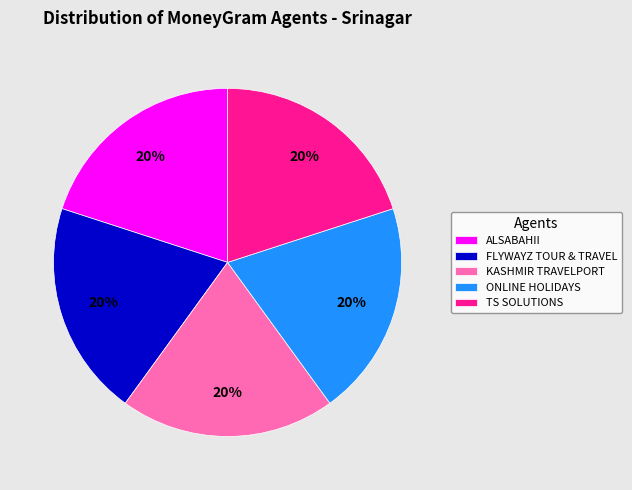

Does ALSABAHII represent more than half of the total?

No